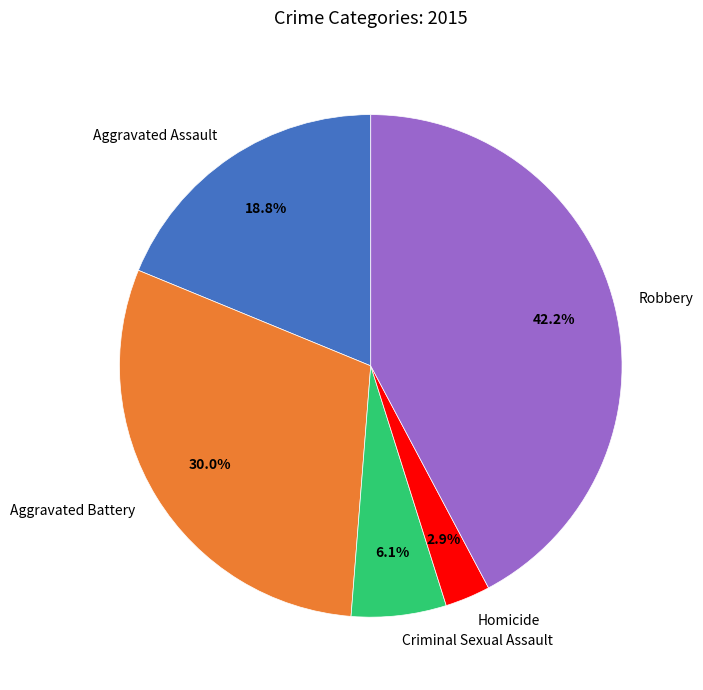

How many slices are in this pie chart?

5